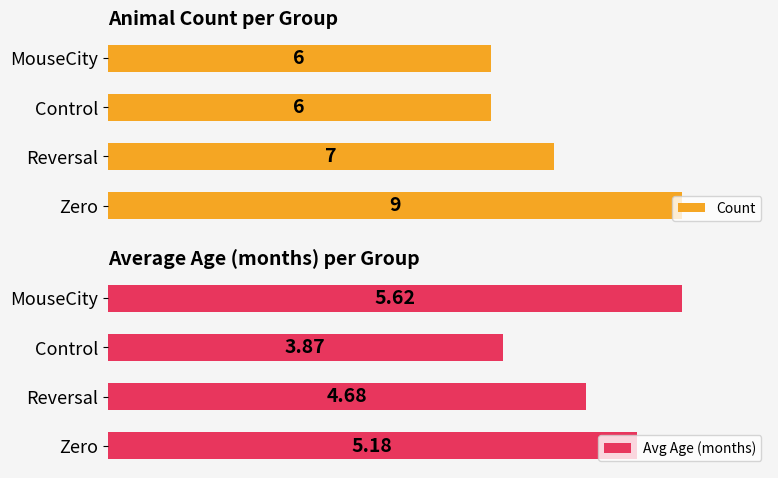

Reading right to left, transcribe all the data shown in this chart.

Count: 6.0	6.0	7.0	9.0
Avg Age (months): 5.6	3.9	4.7	5.2